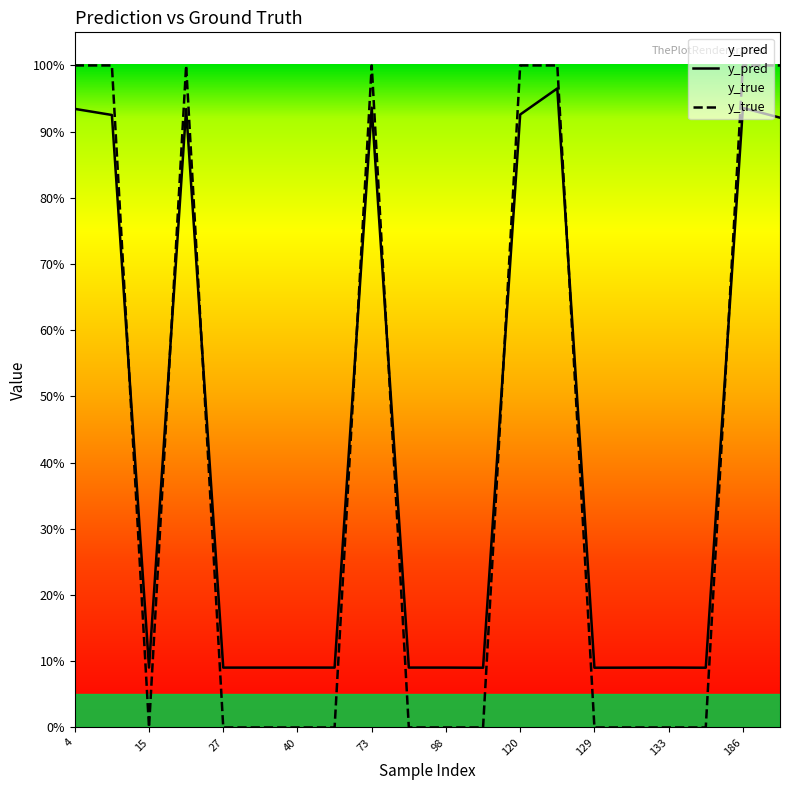

In y_pred, how many points are higher than both neighbors (excluding endpoints)?

6